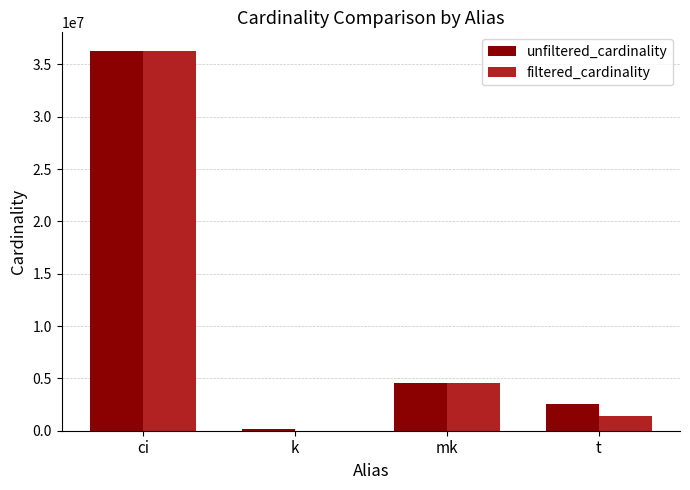

Which series changed the most between ci and k?

filtered_cardinality